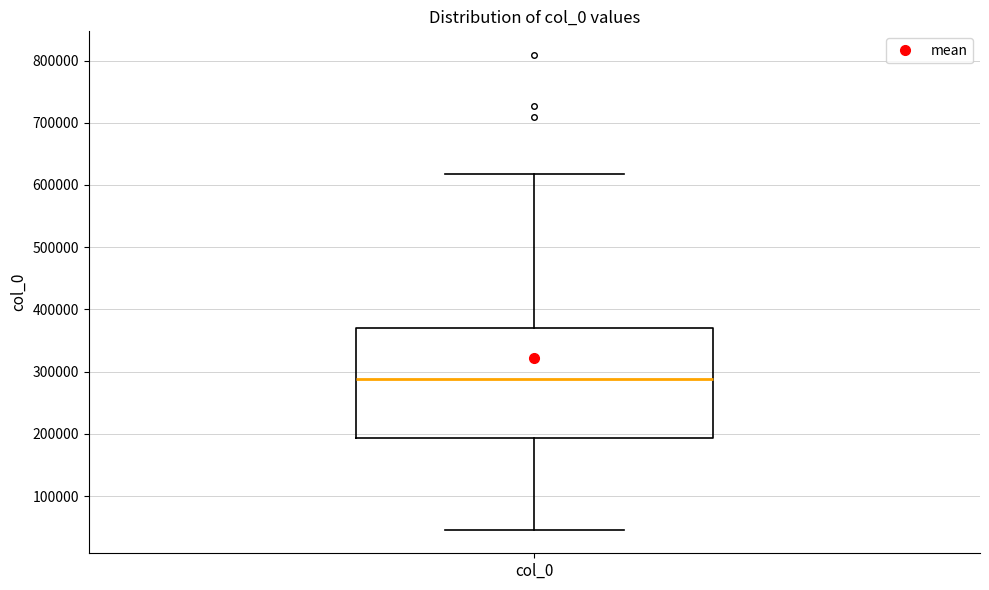

Where does the lower whisker of the box for col_0 end on the y-axis? The values are not printed on the chart, so give them approximately, as read against the axis.

50000